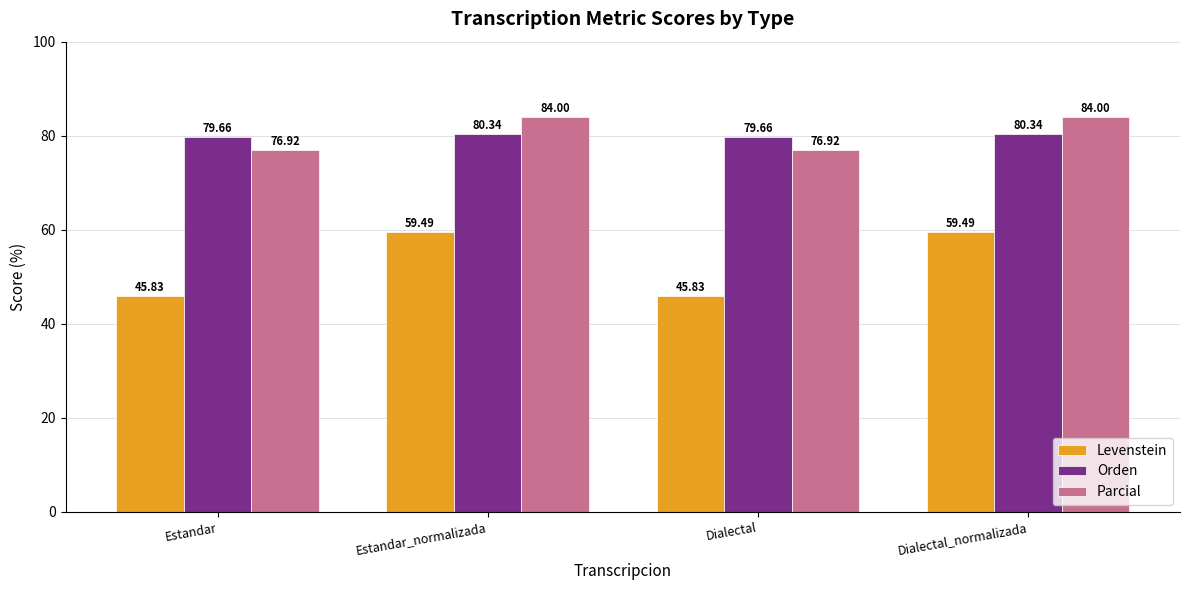

What position from the left is Dialectal?

3